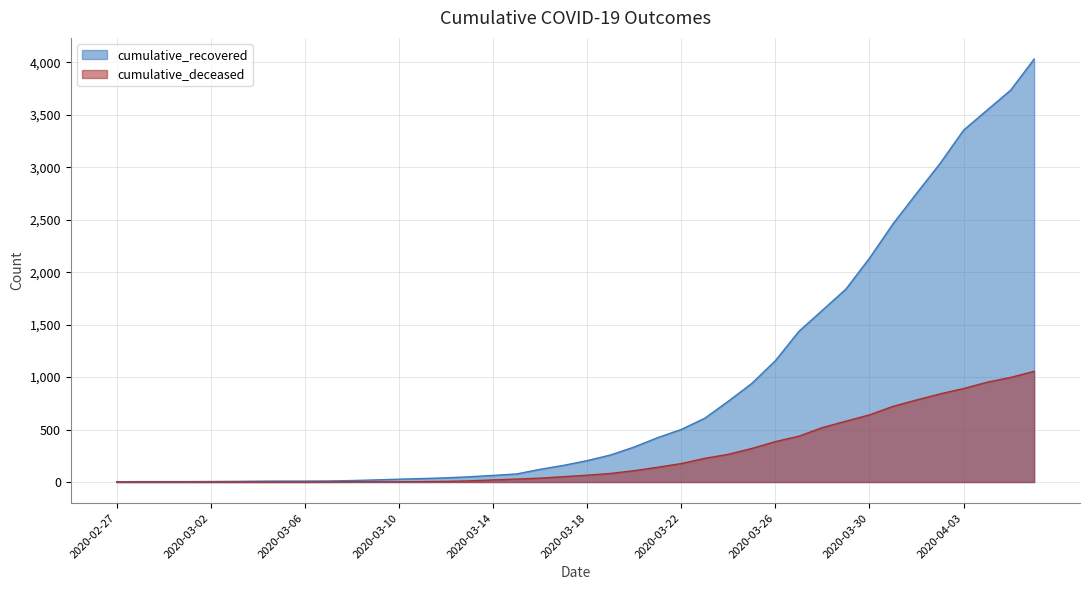

True or false: cumulative_recovered and cumulative_deceased cross at least once.

False